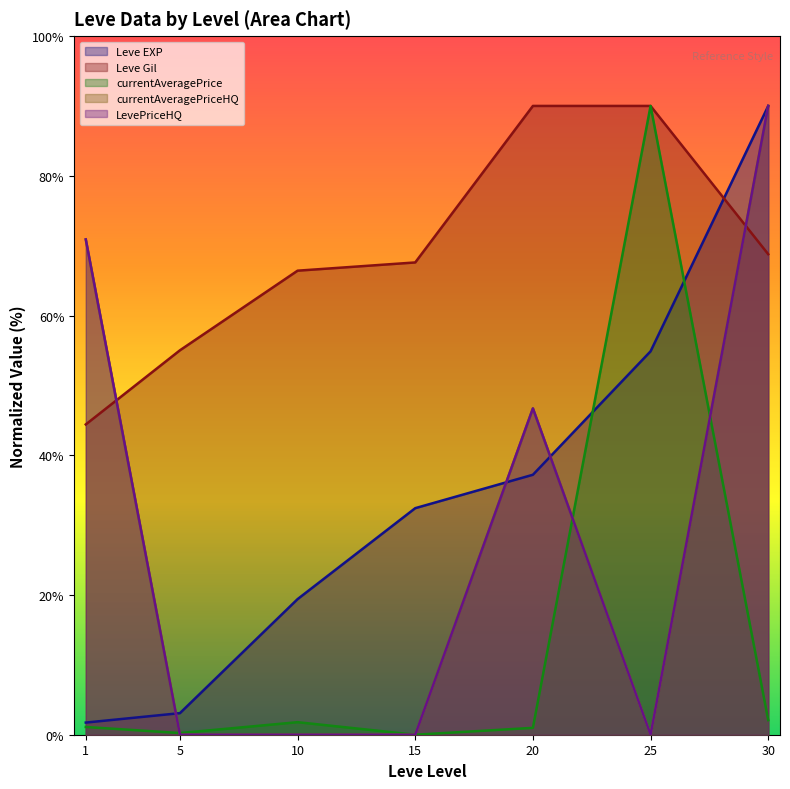

List the labels in order of Leve EXP value, largest first.

30, 25, 20, 15, 10, 5, 1